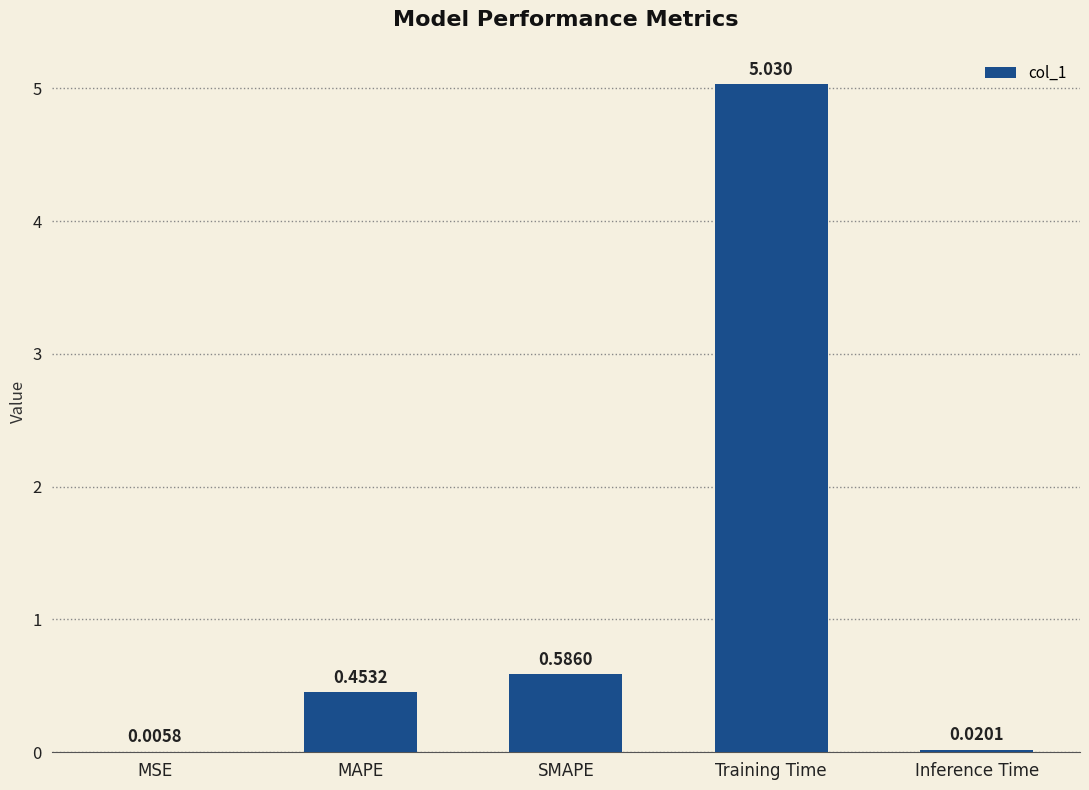

Between SMAPE and MAPE, which is larger?

SMAPE